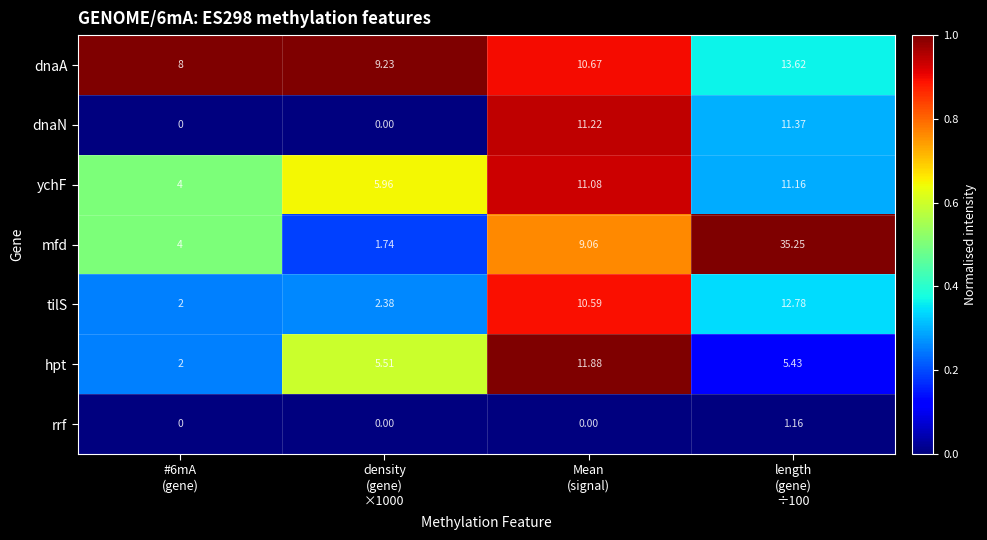

Which series has the widest spread of values?

mfd